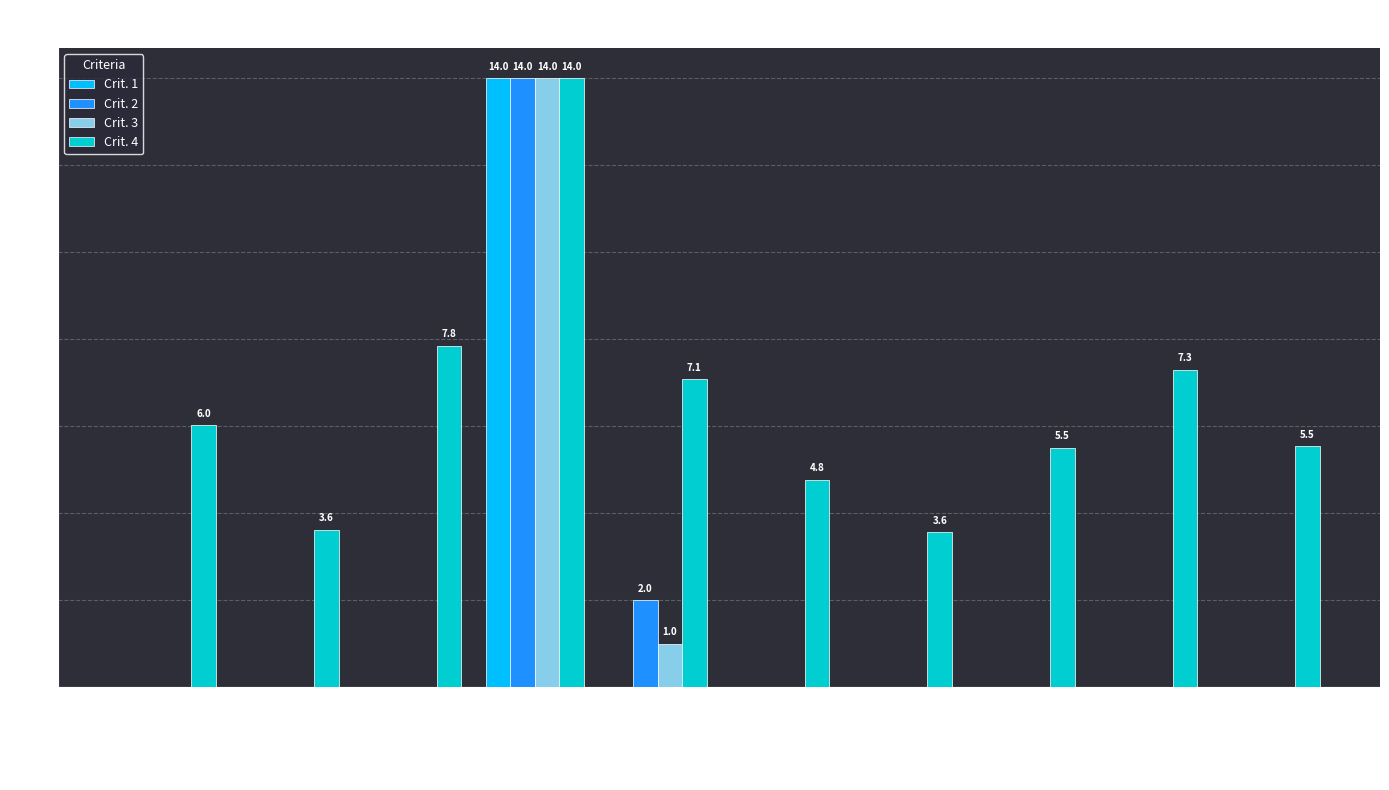

Which series has the largest total across all categories?

Crit. 4